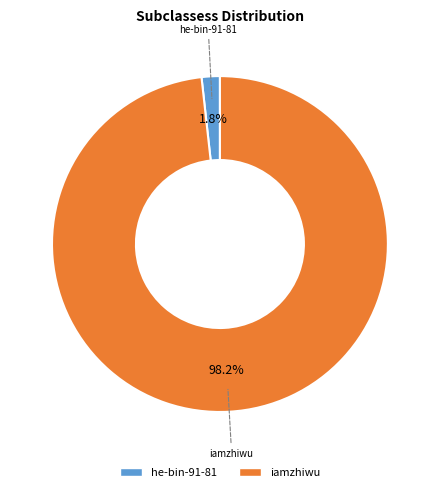

Is the sum of he-bin-91-81 and iamzhiwu greater than half?

Yes